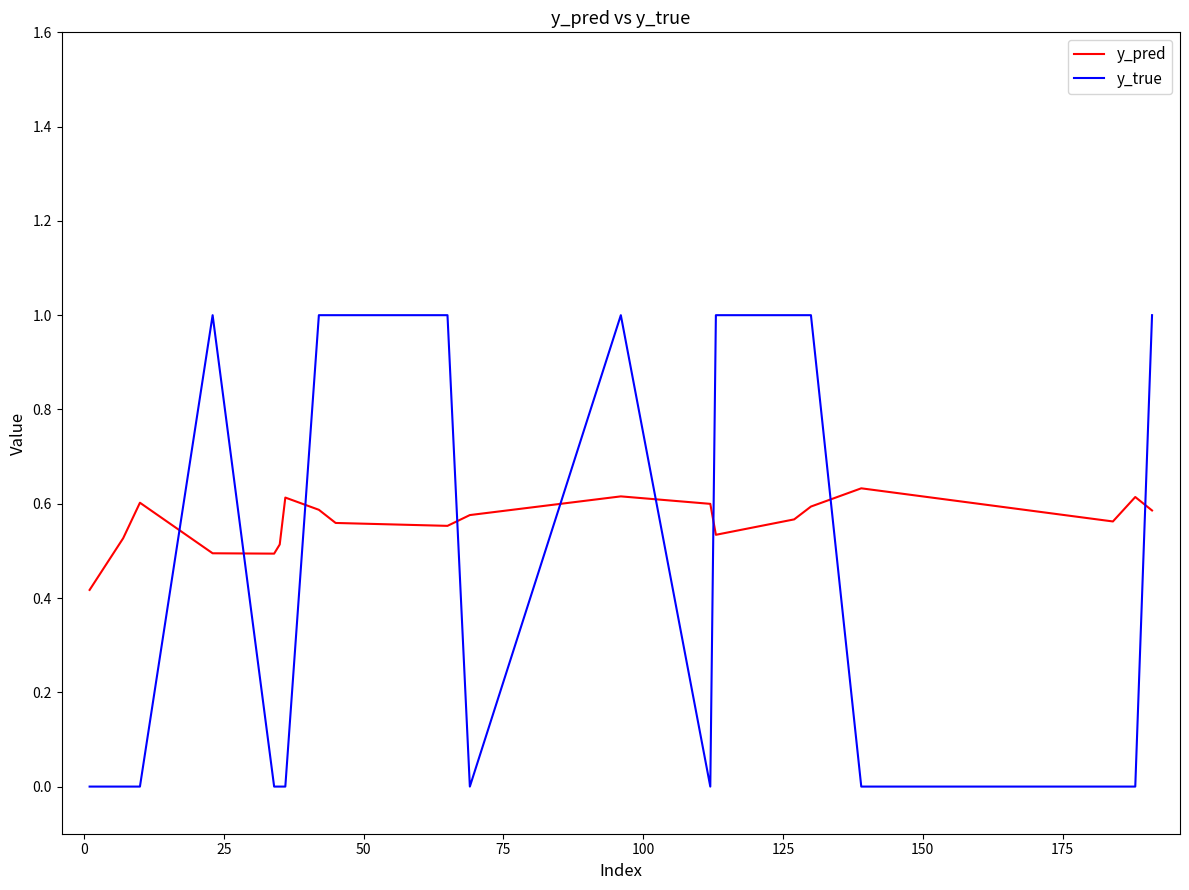

Rank the series by their average value, from highest to lowest.

y_pred, y_true